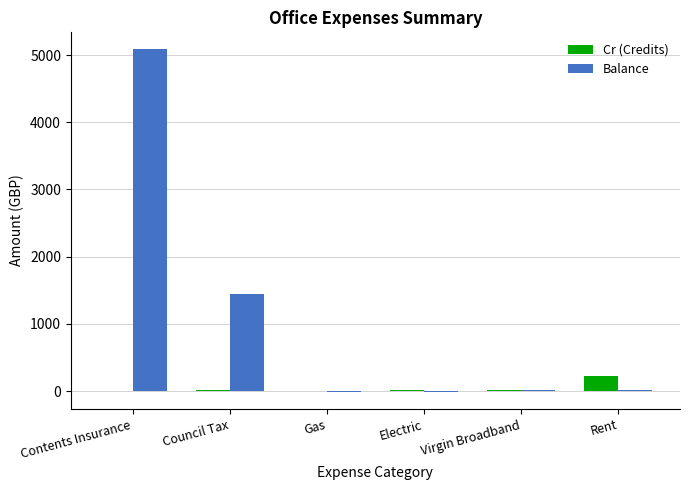

Which series changed the most between Council Tax and Gas?

Balance